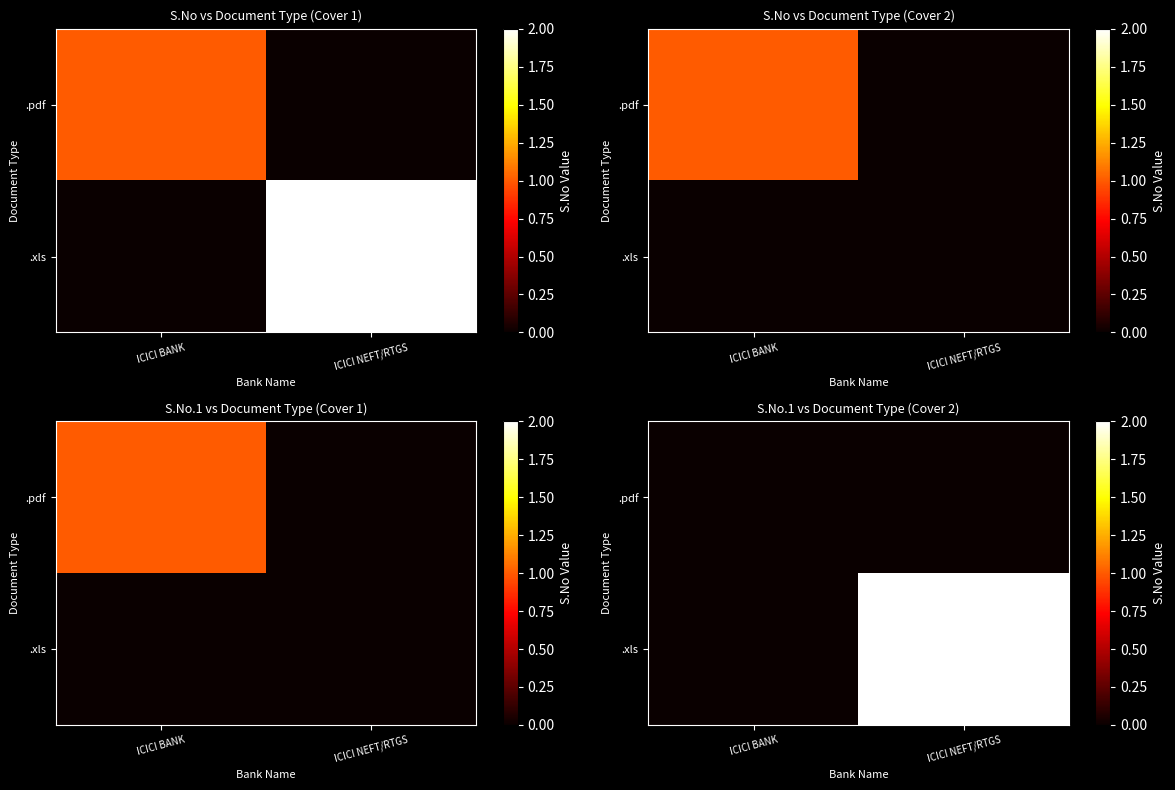

What is the sum of all .xls values?

2